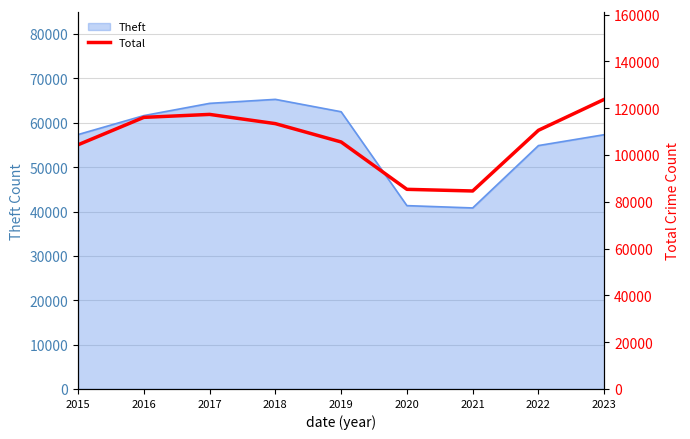

What is the value of the 4th point from the left?

113425